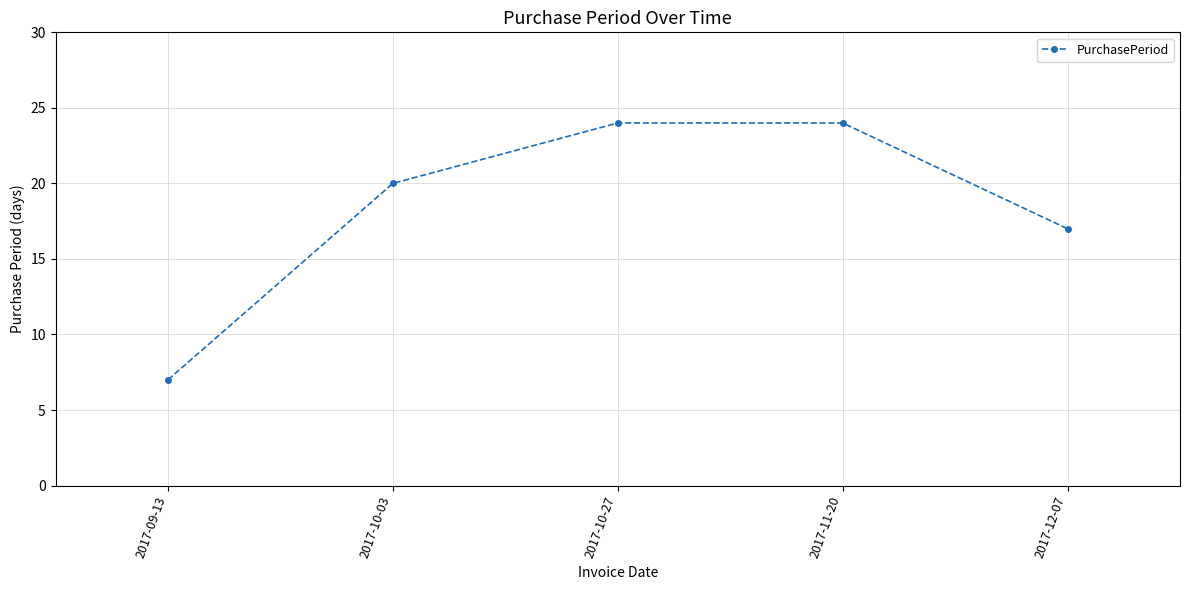

How many values are below 20?

2